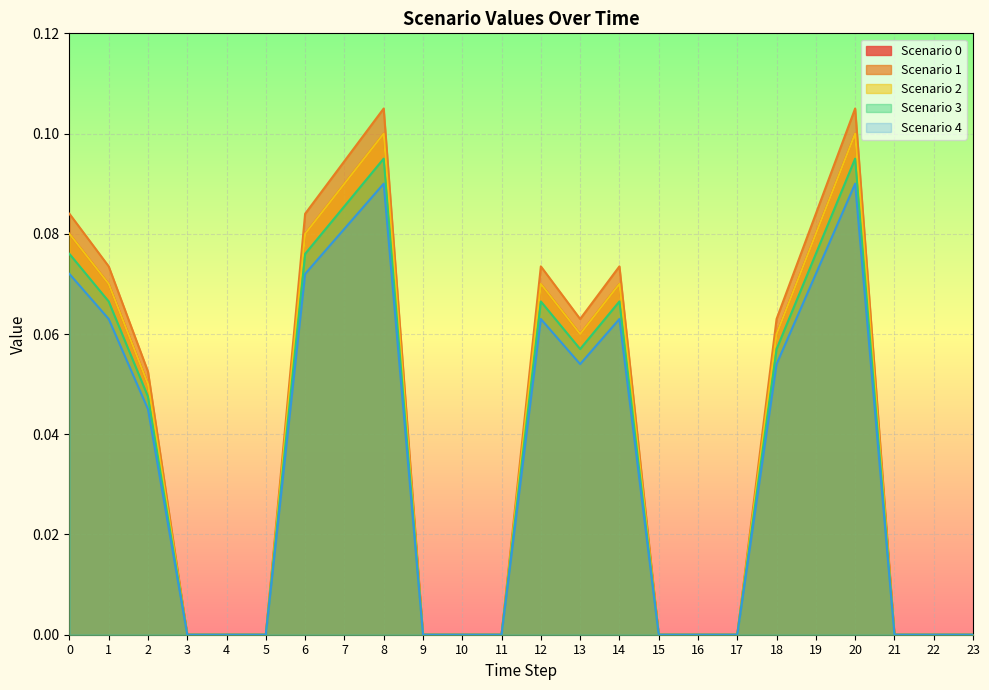

Reading left to right, transcribe all the data shown in this chart.

Scenario 0: 0.1	0.1	0.1	0.0	0.0	0.0	0.1	0.1	0.1	0.0	0.0	0.0	0.1	0.1	0.1	0.0	0.0	0.0	0.1	0.1	0.1	0.0	0.0	0.0
Scenario 1: 0.1	0.1	0.0	0.0	0.0	0.0	0.1	0.1	0.1	0.0	0.0	0.0	0.1	0.1	0.1	0.0	0.0	0.0	0.1	0.1	0.1	0.0	0.0	0.0
Scenario 2: 0.1	0.1	0.1	0.0	0.0	0.0	0.1	0.1	0.1	0.0	0.0	0.0	0.1	0.1	0.1	0.0	0.0	0.0	0.1	0.1	0.1	0.0	0.0	0.0
Scenario 3: 0.1	0.1	0.1	0.0	0.0	0.0	0.1	0.1	0.1	0.0	0.0	0.0	0.1	0.1	0.1	0.0	0.0	0.0	0.1	0.1	0.1	0.0	0.0	0.0
Scenario 4: 0.1	0.1	0.0	0.0	0.0	0.0	0.1	0.1	0.1	0.0	0.0	0.0	0.1	0.1	0.1	0.0	0.0	0.0	0.1	0.1	0.1	0.0	0.0	0.0